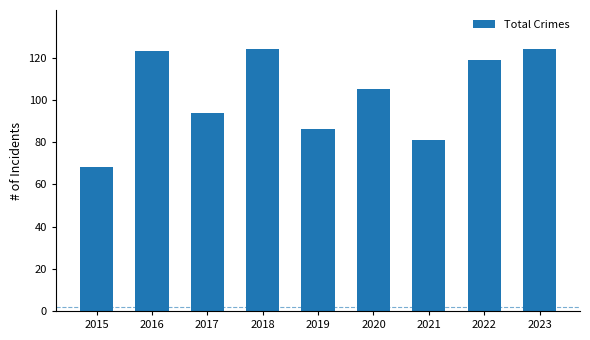

What is the change in value from 2015 to 2022?

+51